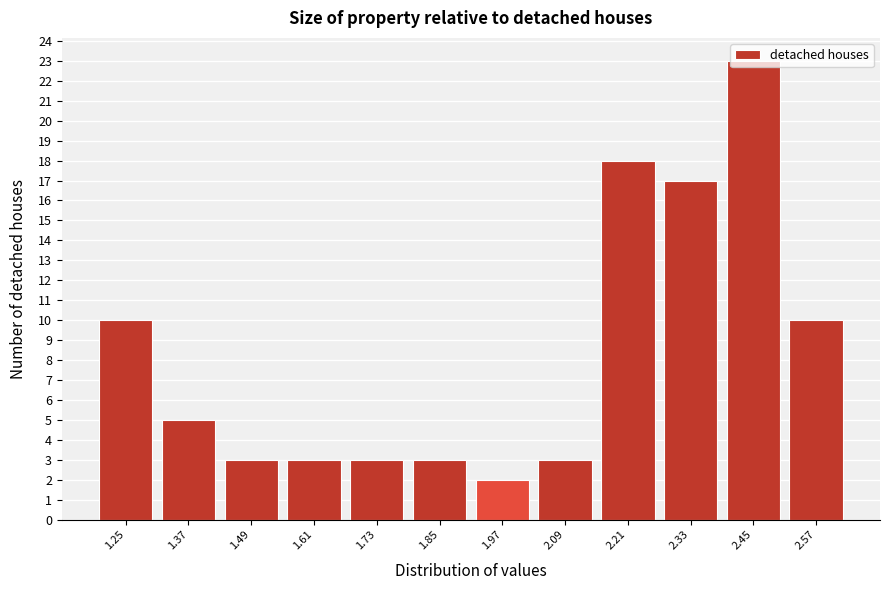

What is the label of the 1st bar from the right?

2.57